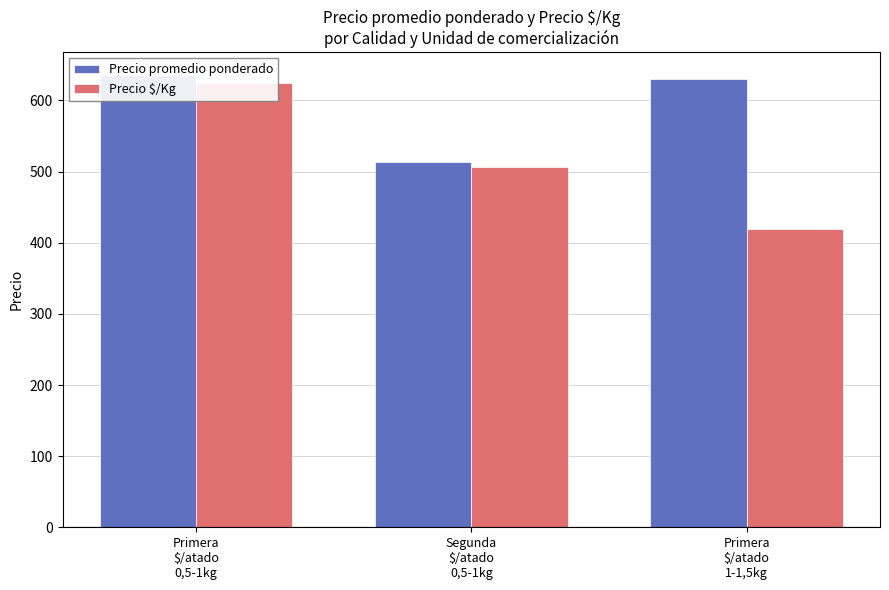

What is the approximate value of Precio $/Kg at Primera
$/atado
0,5-1kg, to the nearest 50?

600